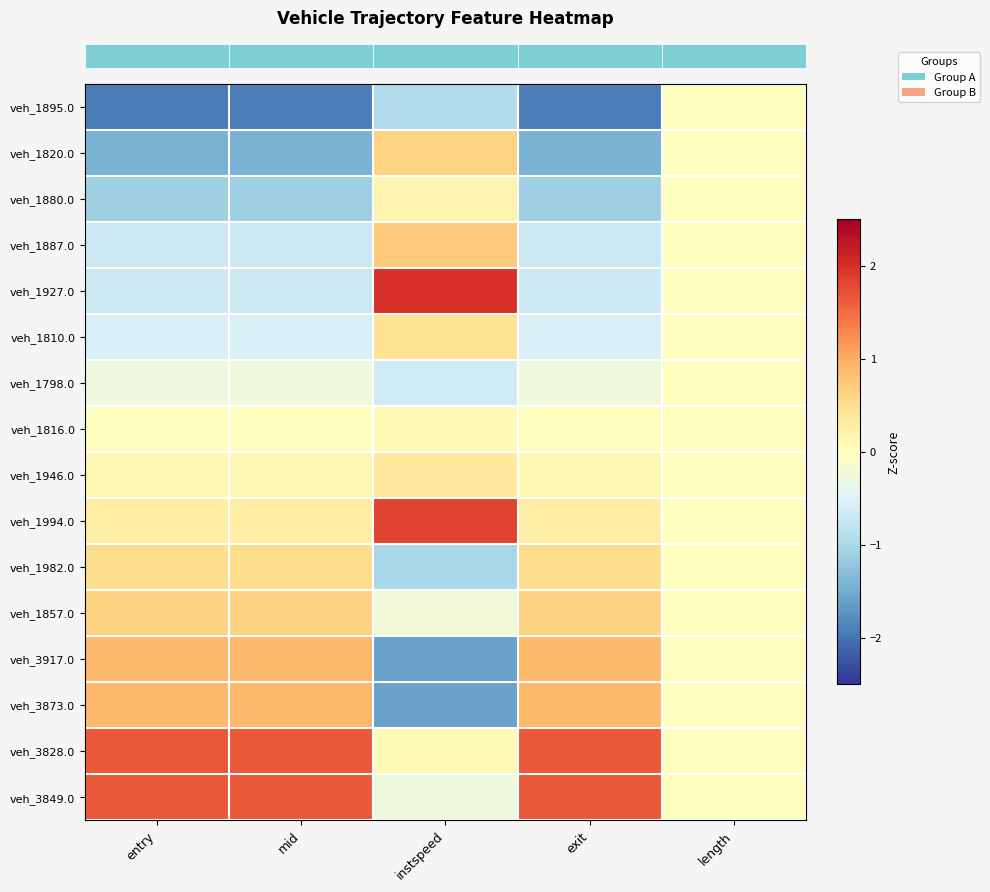

Reading left to right, list all the values displayed in this chart.

row_0: -1.9	-1.9	-0.9	-1.9	0.0
row_1: -1.4	-1.4	0.6	-1.4	0.0
row_2: -1.1	-1.1	0.2	-1.1	0.0
row_3: -0.7	-0.7	0.7	-0.7	0.0
row_4: -0.7	-0.7	2.0	-0.7	0.0
row_5: -0.6	-0.6	0.5	-0.6	0.0
row_6: -0.3	-0.3	-0.6	-0.3	0.0
row_7: 0.0	0.0	0.1	0.0	0.0
row_8: 0.1	0.1	0.3	0.1	0.0
row_9: 0.3	0.3	1.8	0.3	0.0
row_10: 0.5	0.5	-1.0	0.5	0.0
row_11: 0.6	0.6	-0.2	0.6	0.0
row_12: 0.9	0.9	-1.6	0.9	0.0
row_13: 0.9	0.9	-1.6	0.9	0.0
row_14: 1.6	1.6	0.1	1.6	0.0
row_15: 1.6	1.6	-0.3	1.6	0.0